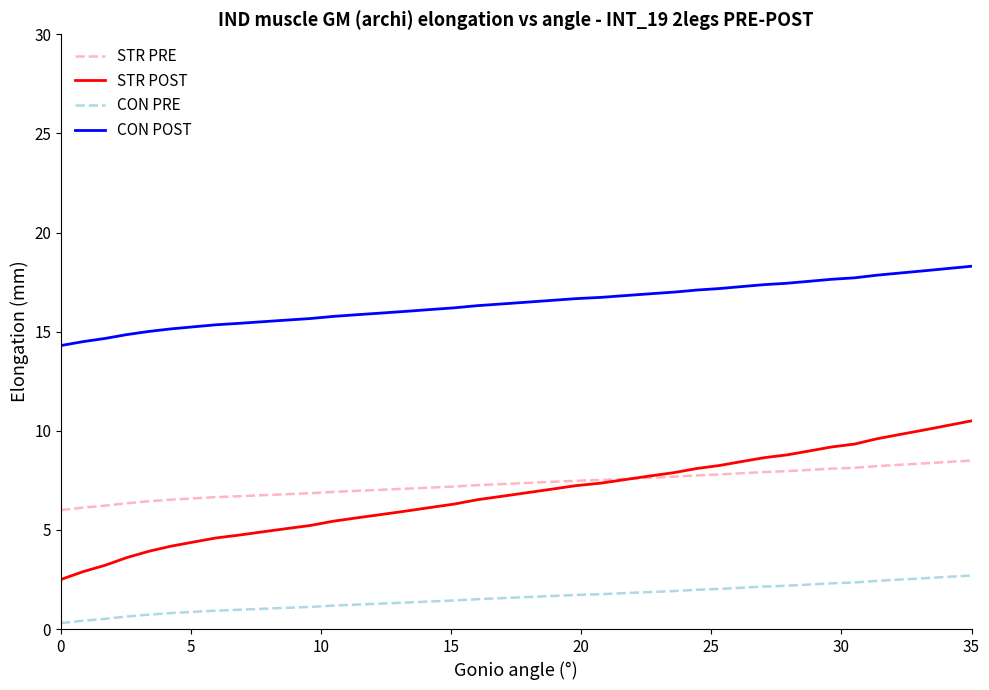

Which series has the largest total across all categories?

CON POST